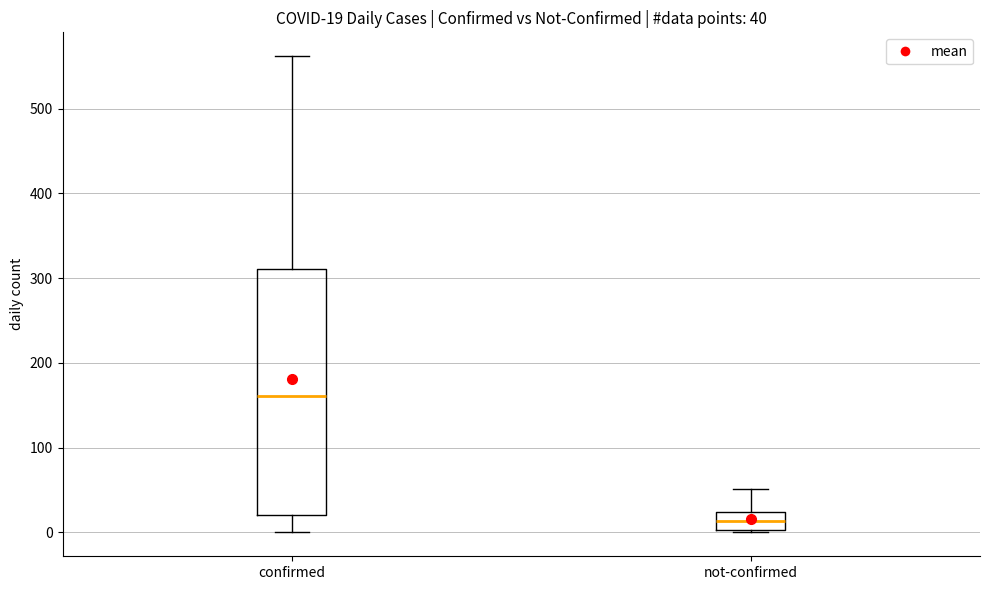

Which box's median line is the highest?

confirmed